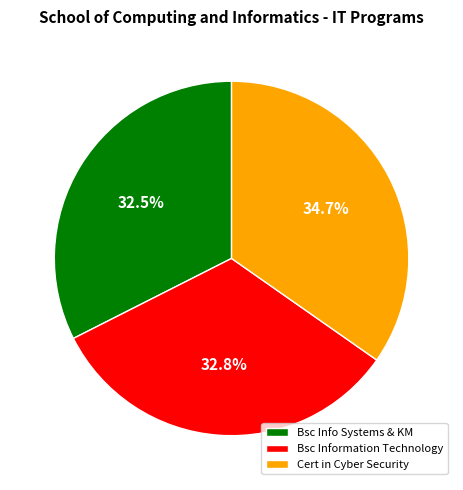

Between Bsc Information Technology and Cert in Cyber Security, which is larger?

Cert in Cyber Security